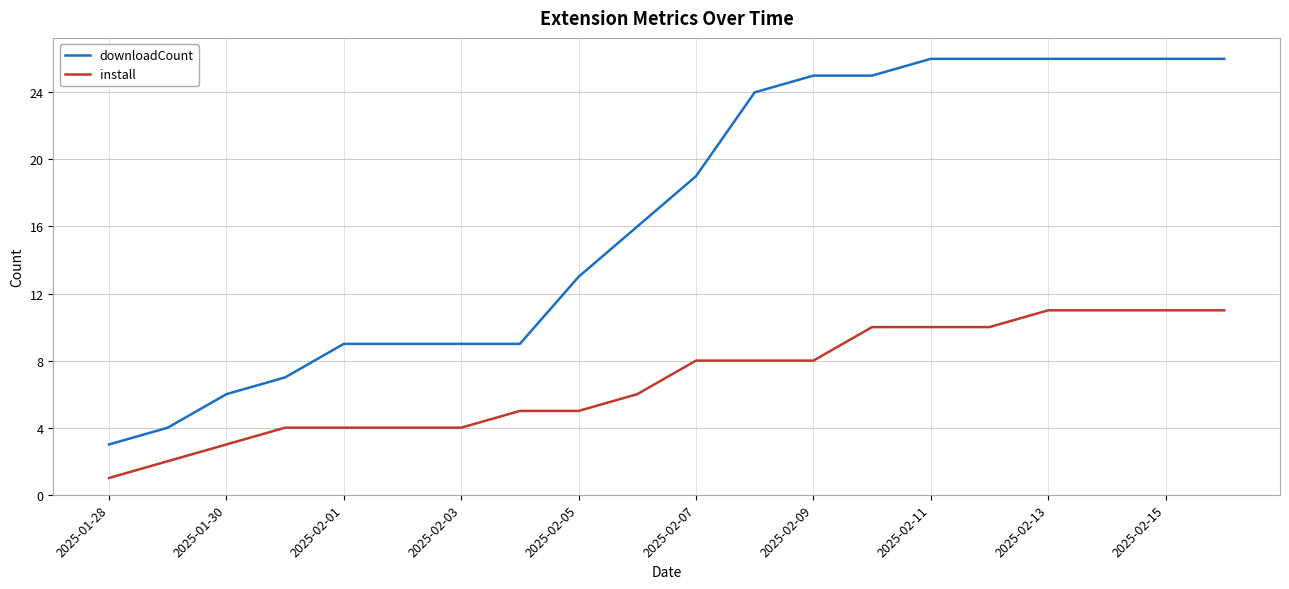

List the series in order of their overall mean, highest first.

downloadCount, install